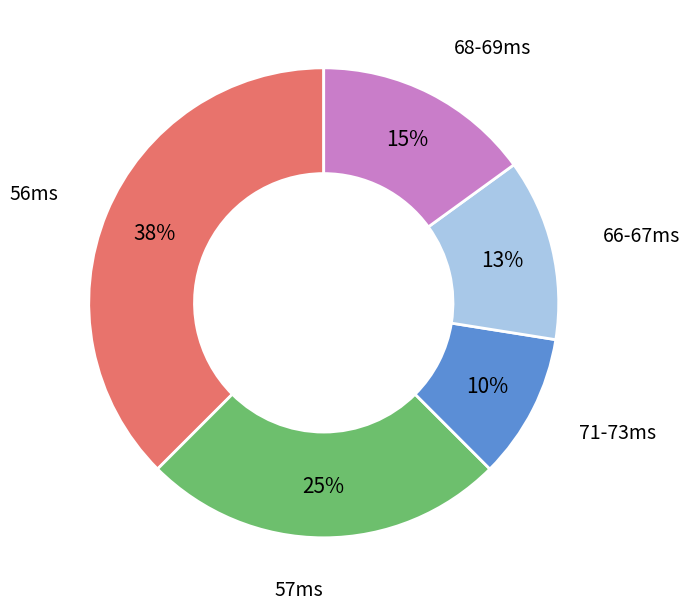

Is there any slice that represents more than half of the pie?

No